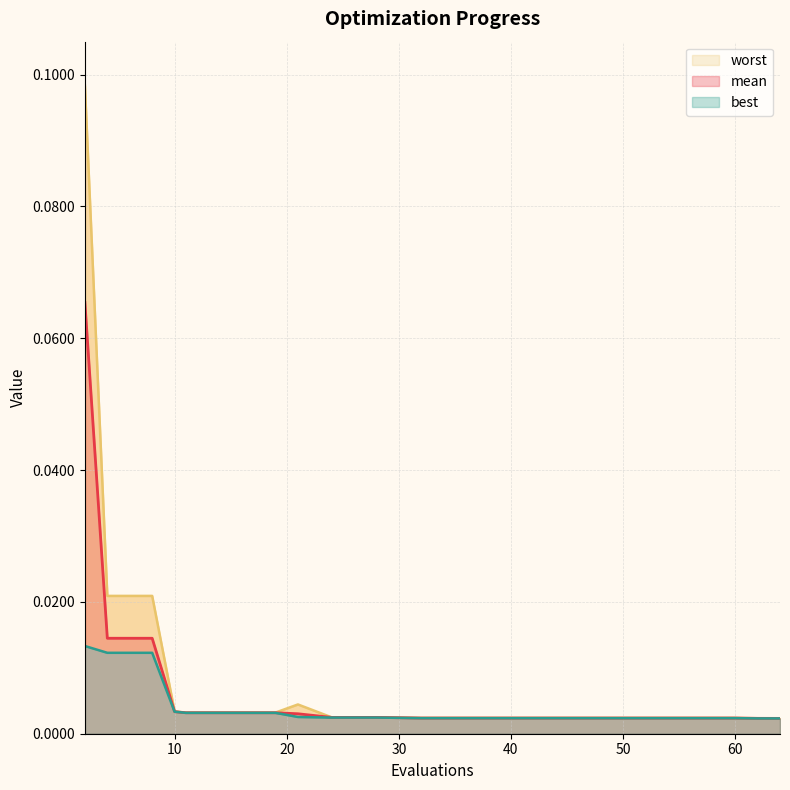

At which label is worst closest to 0?

64